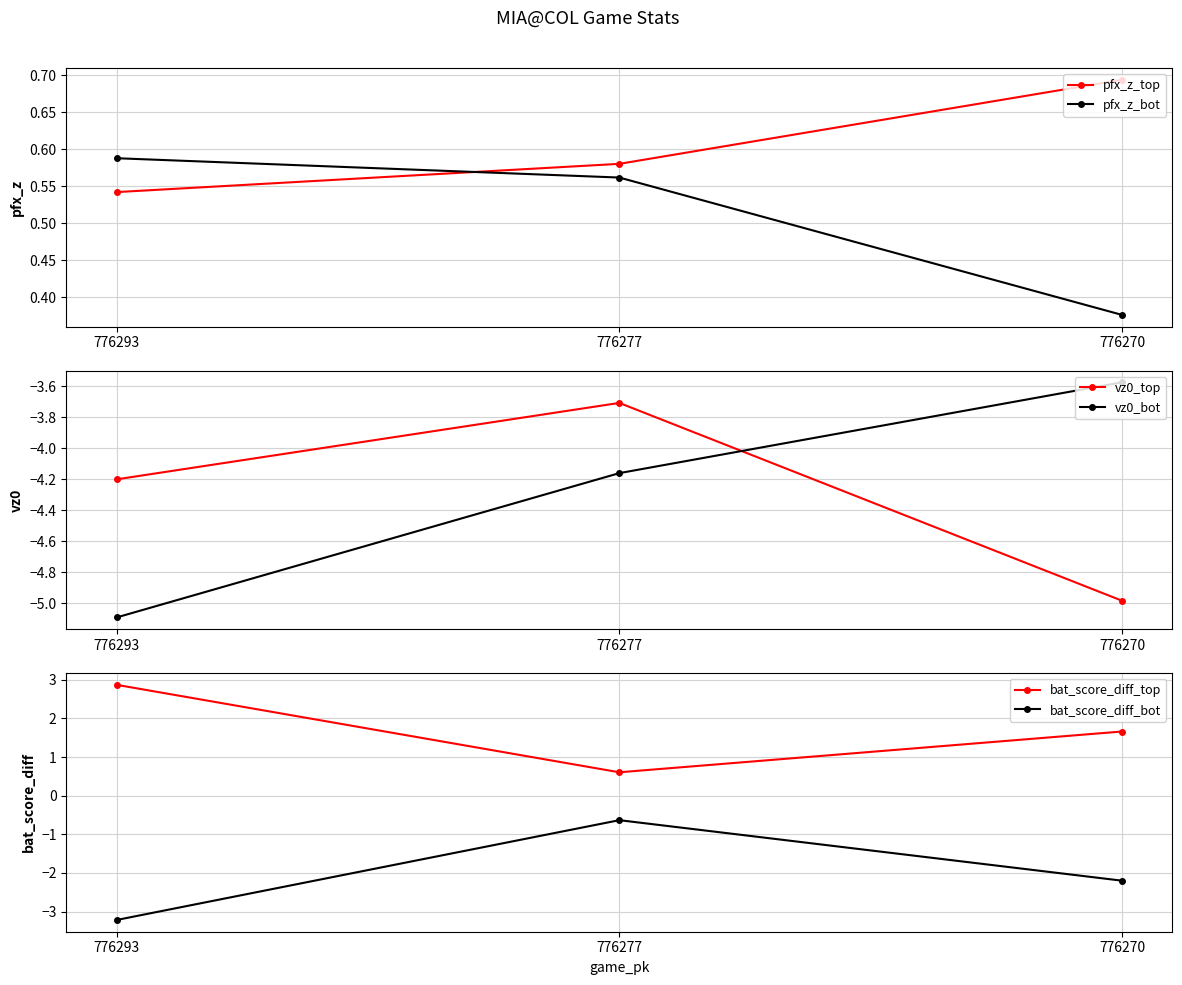

Read the pfx_z_bot value at 776293.

0.6